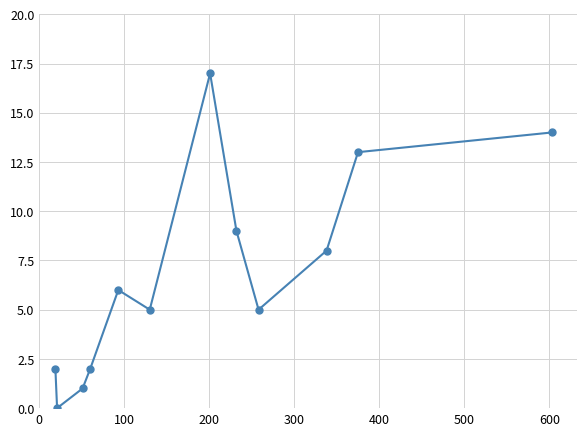

What is the difference between the second highest and minimum values?

14